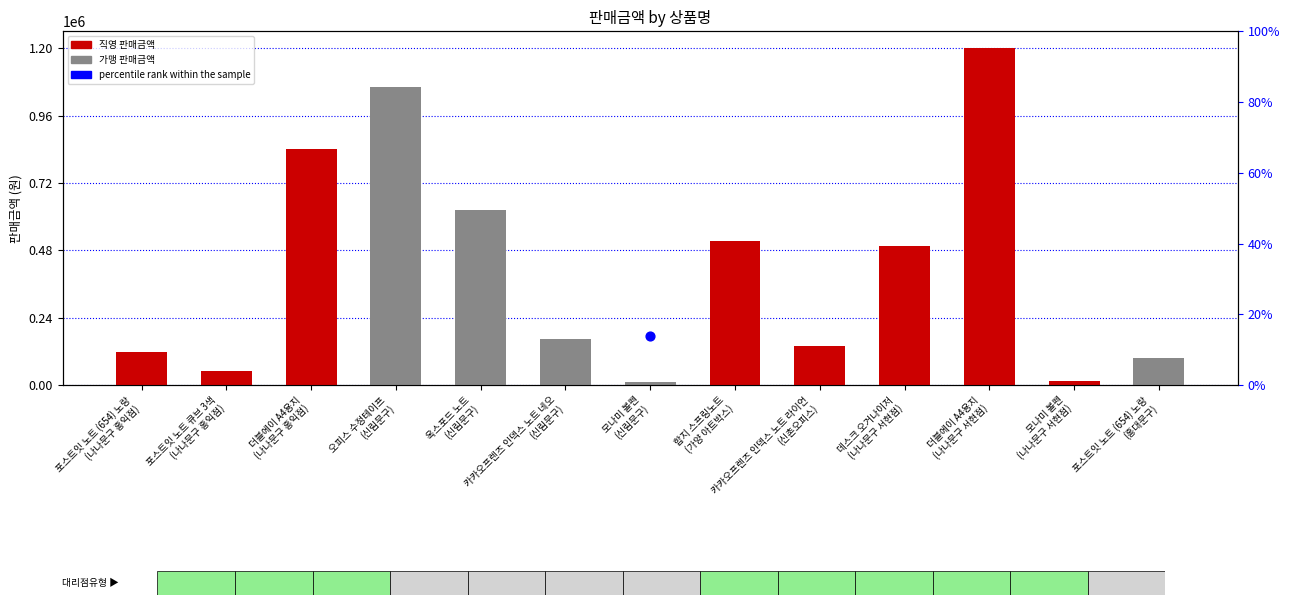

What is the change in value from 카카오프렌즈 인덱스 노트 네오
(신림문구) to 데스크 오거나이저
(나나문구 서현점)?

+330300